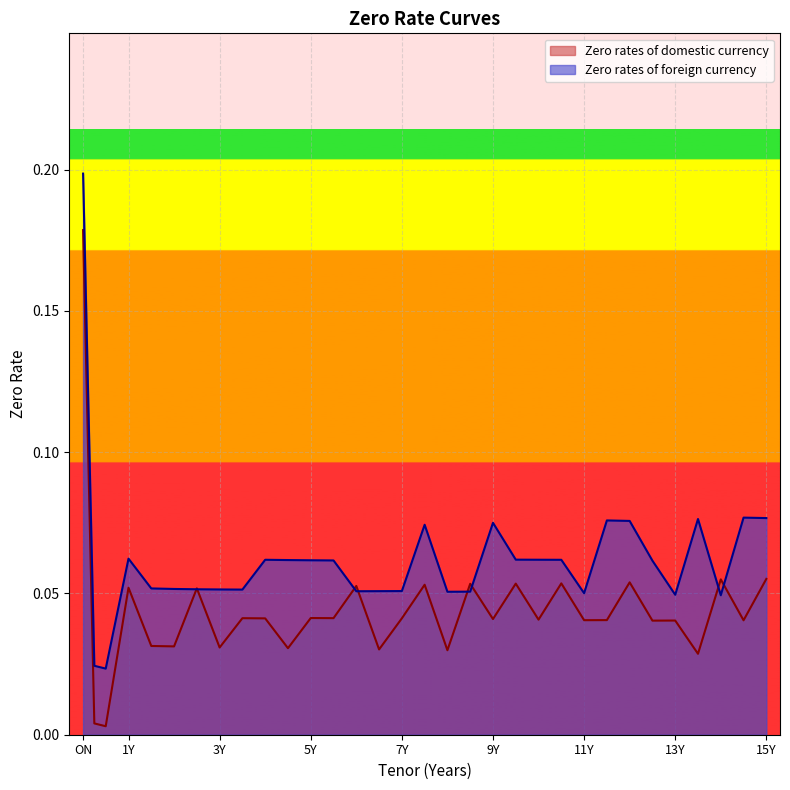

At which category is the sum across all series the highest?

ON